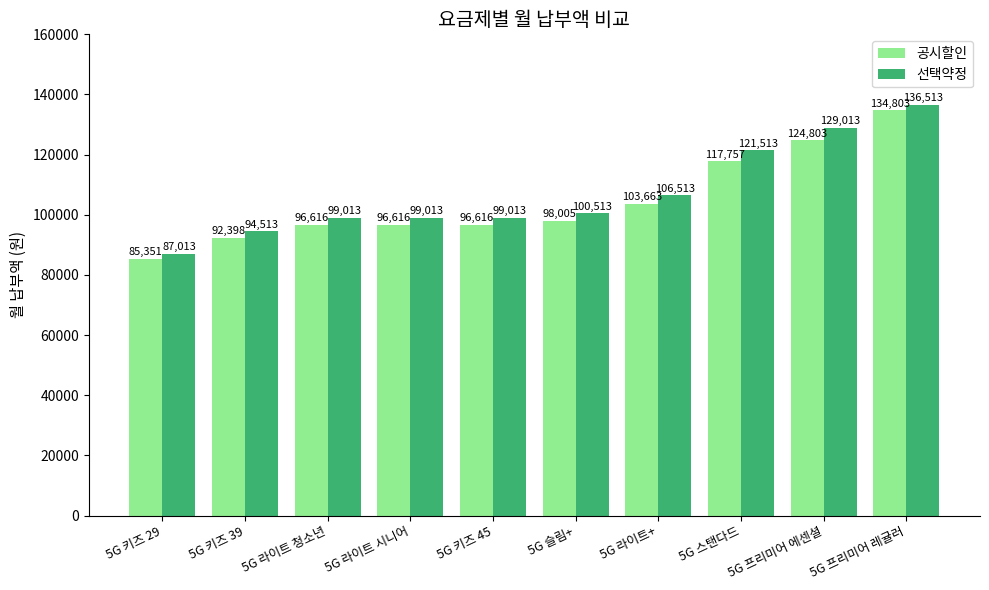

What are all the series names shown in the legend?

공시할인, 선택약정